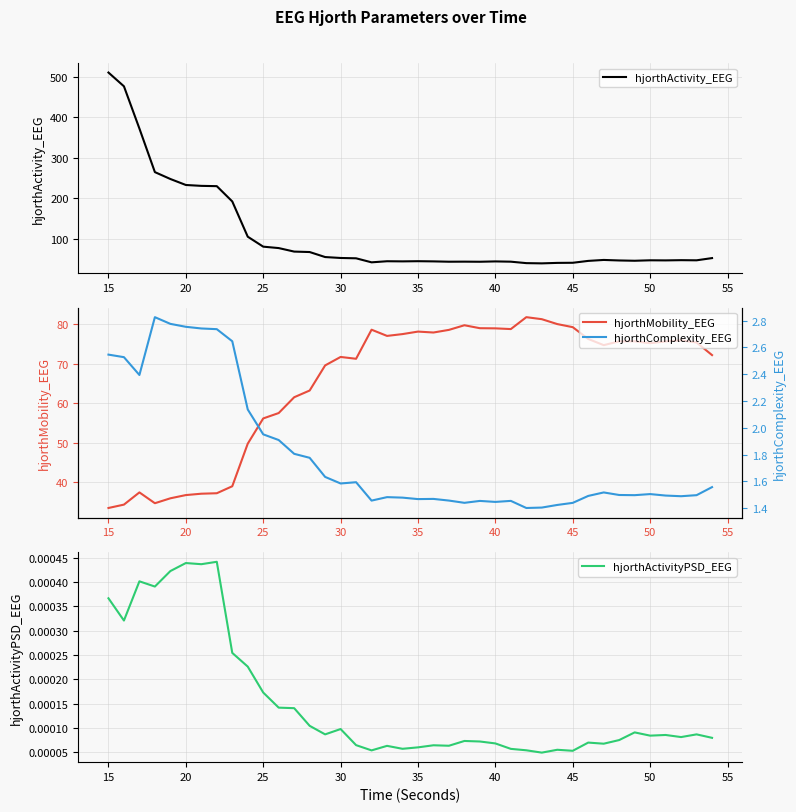

True or false: hjorthActivityPSD_EEG and hjorthActivity_EEG intersect in this chart.

False